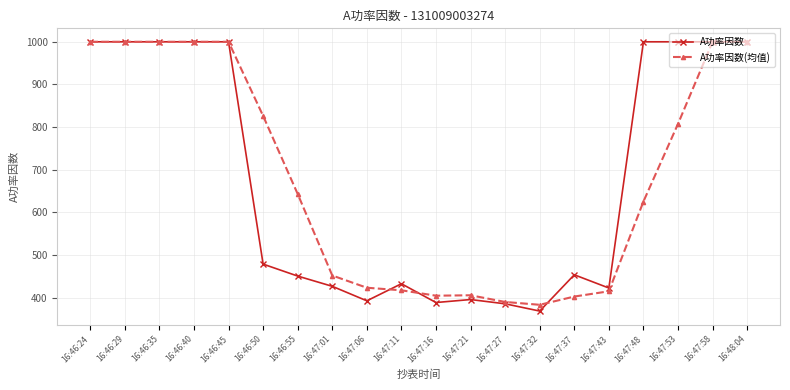

Which label corresponds to the smallest value in the chart?

16:47:32